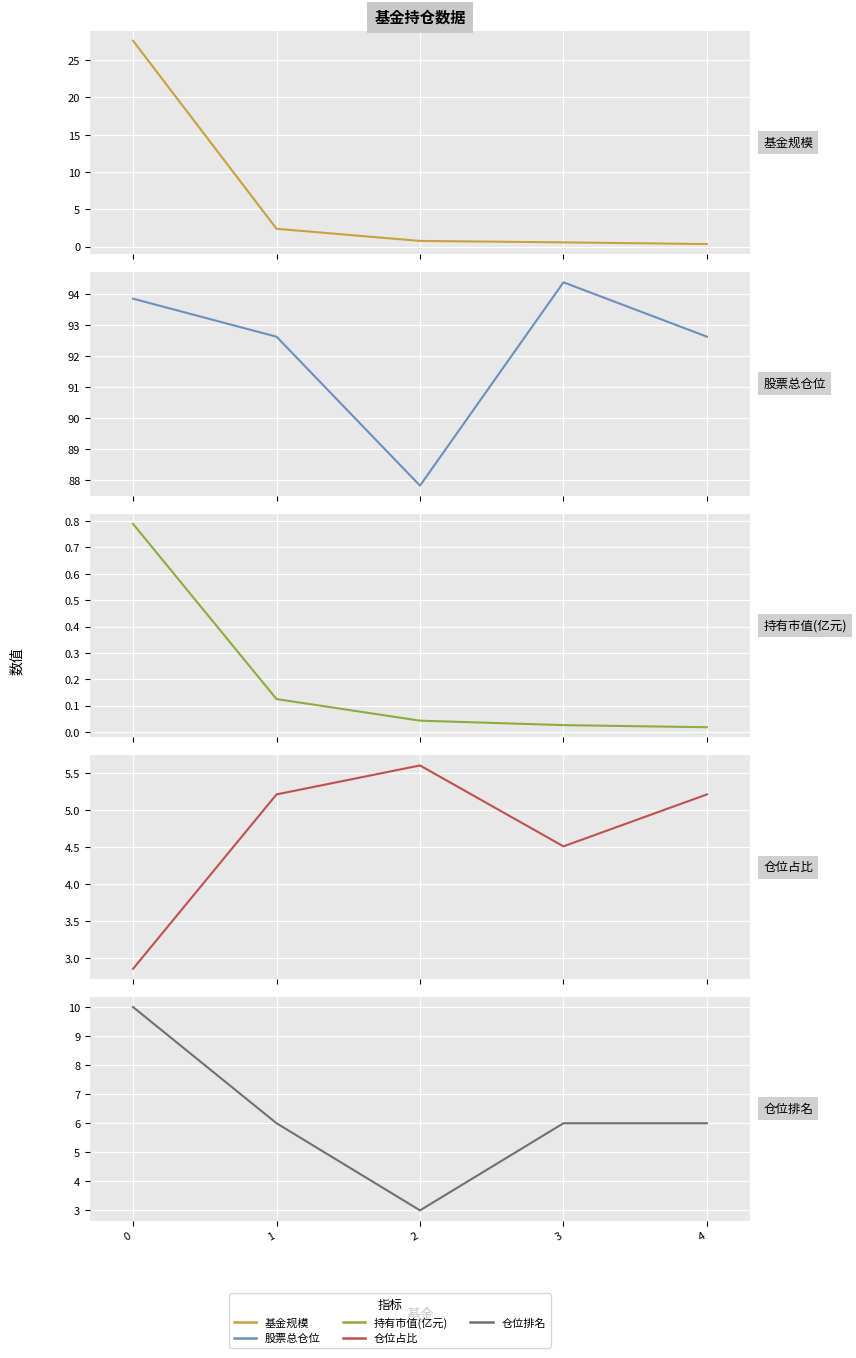

The value of 仓位占比 at 0 is 0.8. True or false?

False